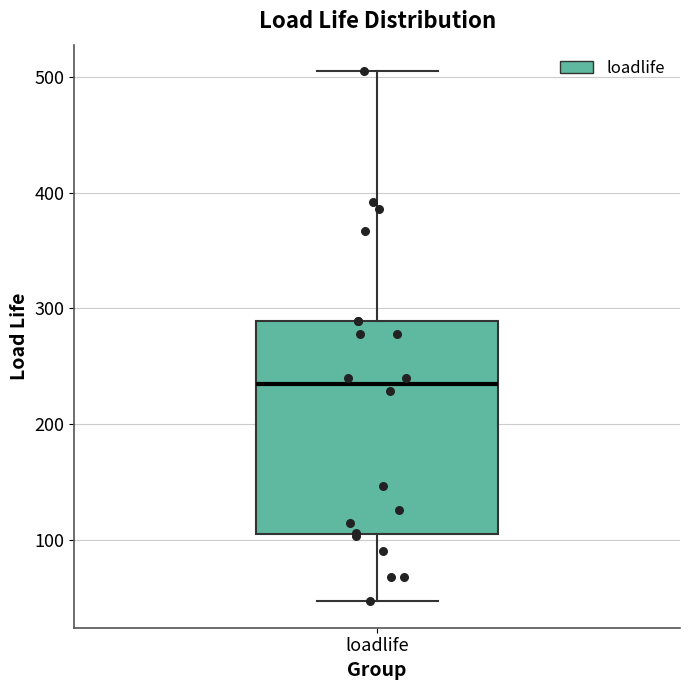

Where does the median line of the box for loadlife sit on the y-axis? The values are not printed on the chart, so give them approximately, as read against the axis.

230